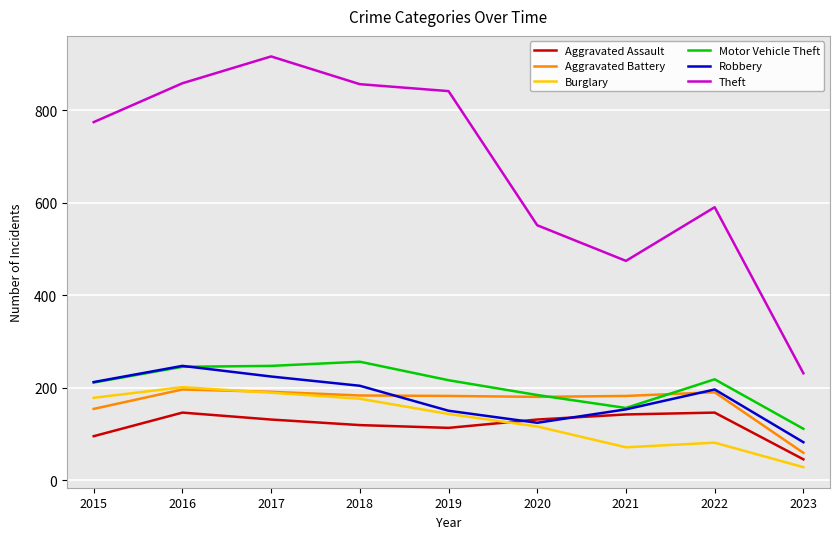

Which category has the lowest value across all series?

2023